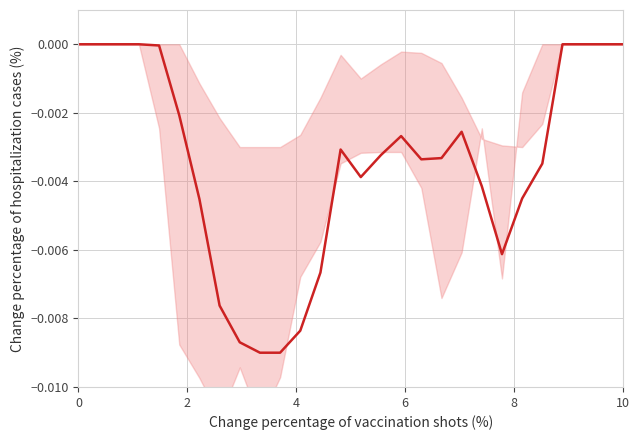

How many points are lower than both their immediate neighbors (excluding endpoints)?

3